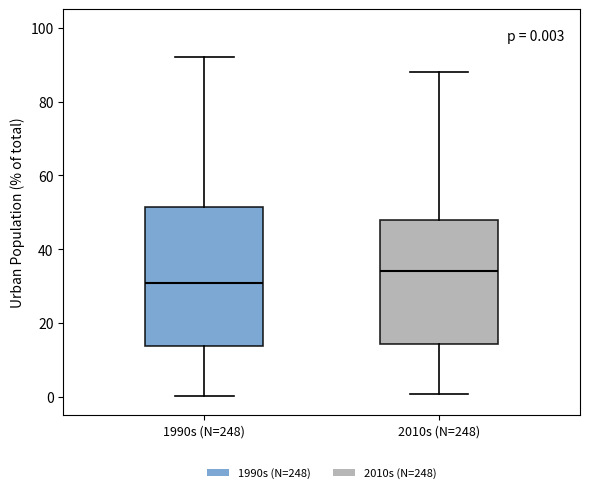

Which box is the tallest, from its lower edge to its upper edge?

1990s (N=248)